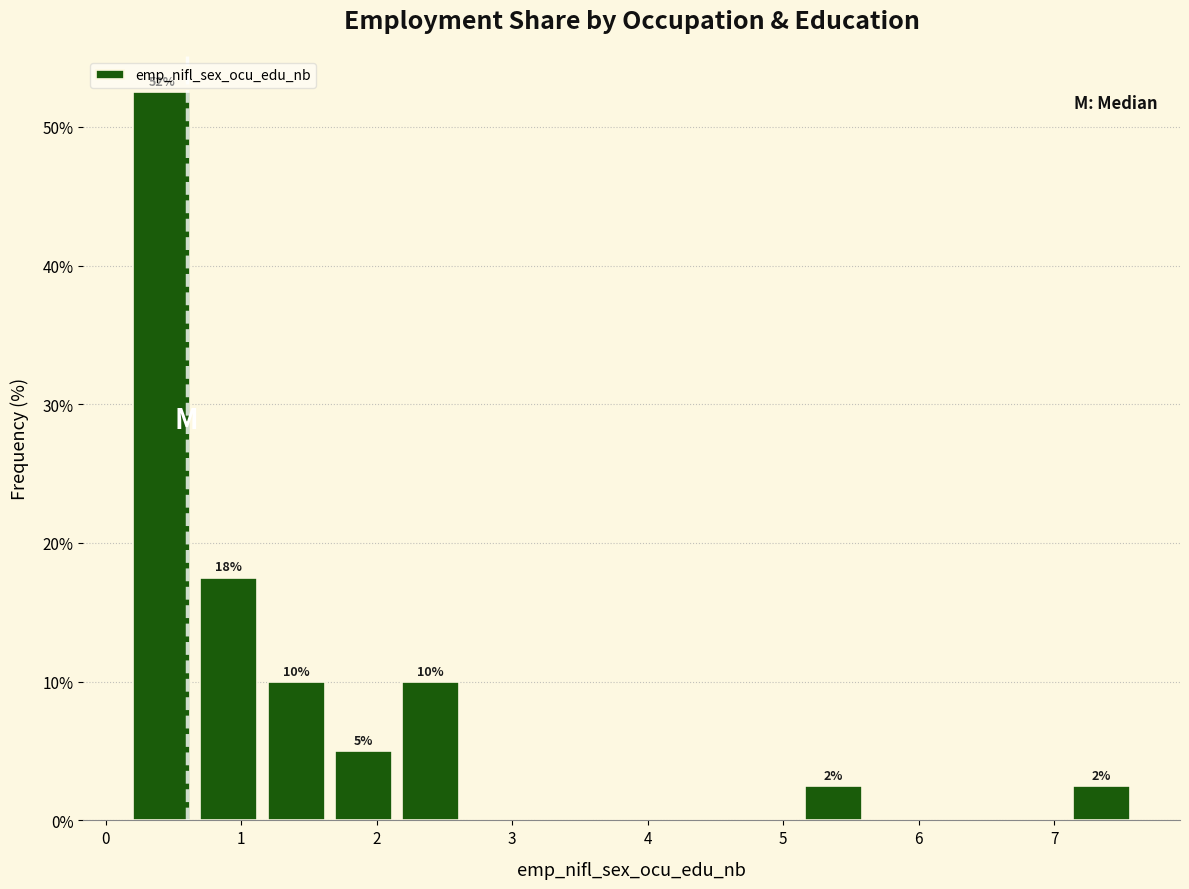

Over which range of the x-axis is the bar tallest?

0.2 to 0.7